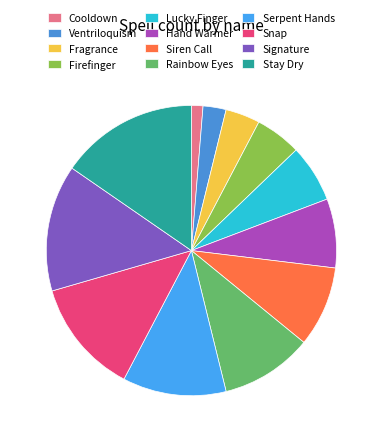

The Lucky Finger slice represents 11% of the pie. True or false?

False